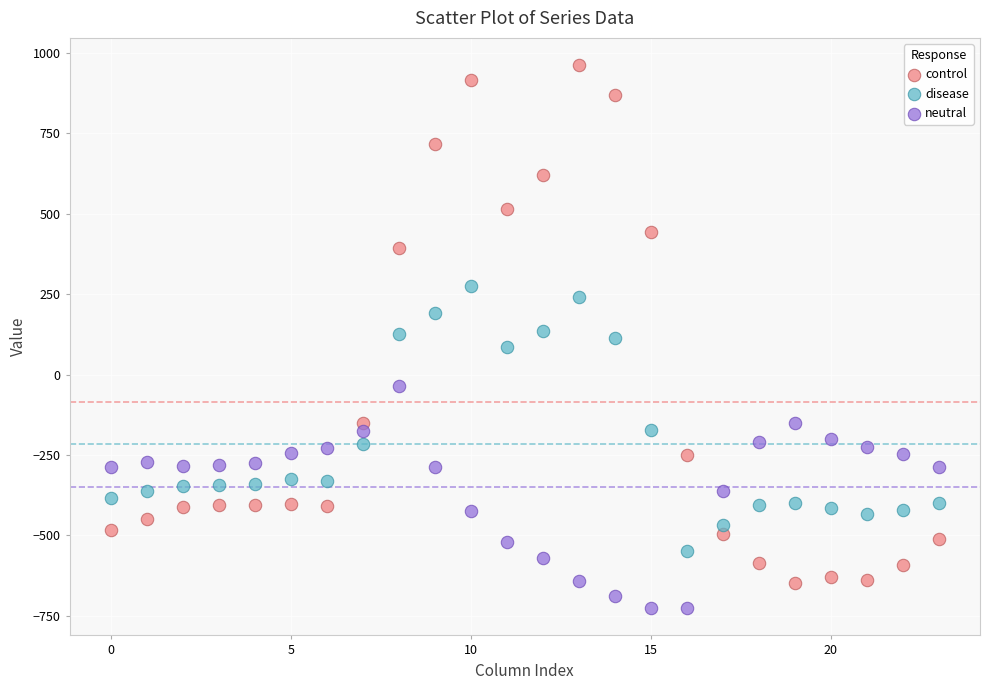

Which series reaches the minimum Y coordinate?

neutral